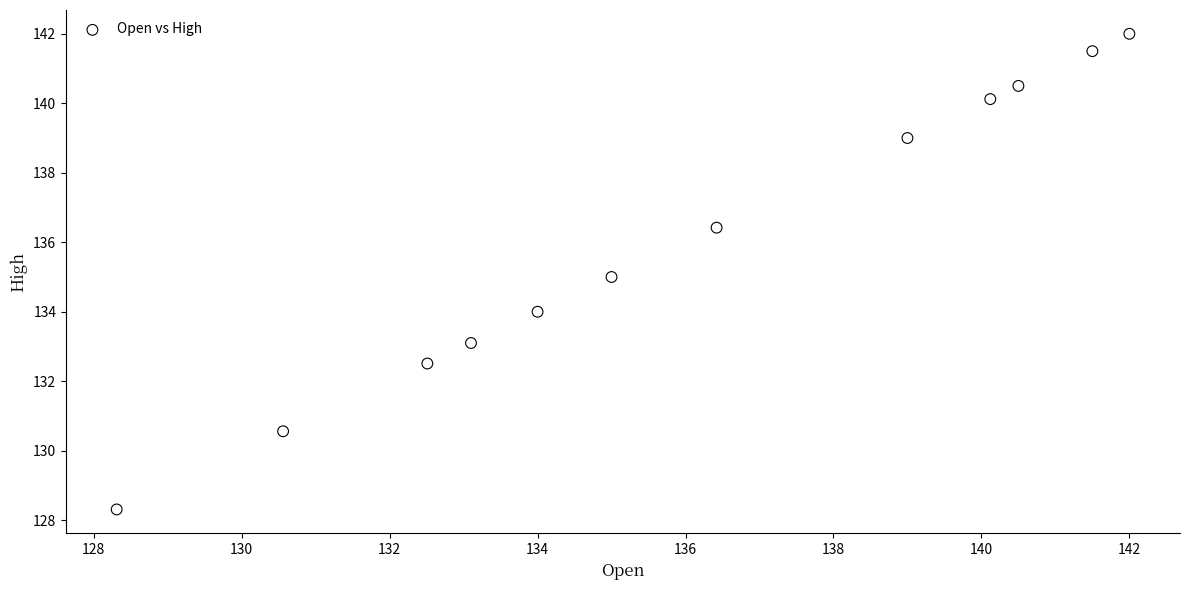

What is the average Y value?

136.1